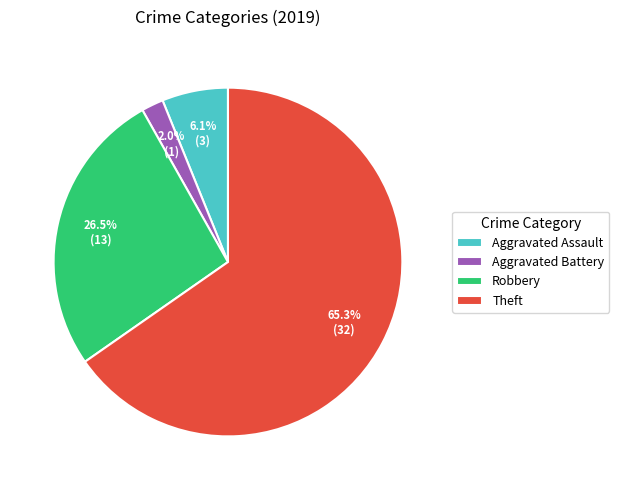

What is the majority slice?

Theft